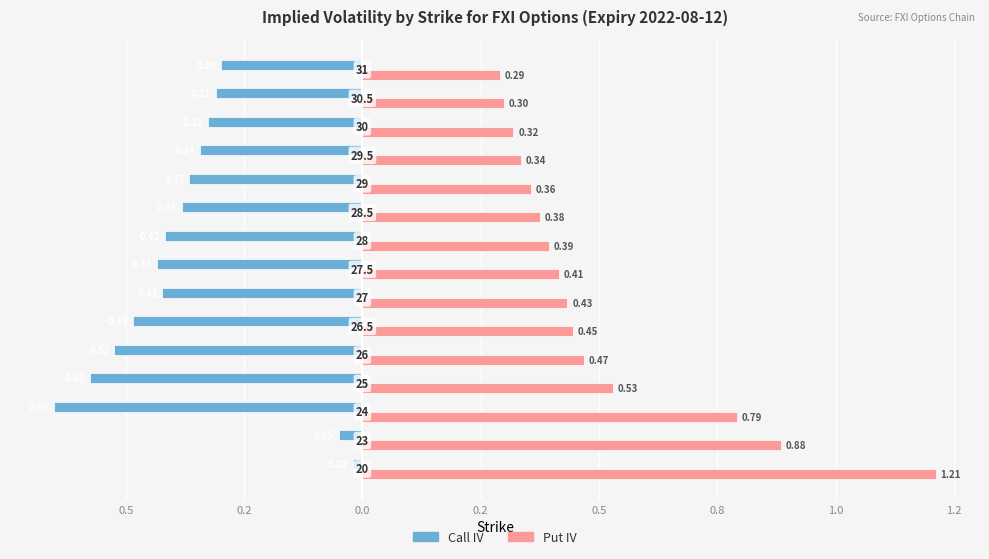

What are all the series names shown in the legend?

Call IV, Put IV